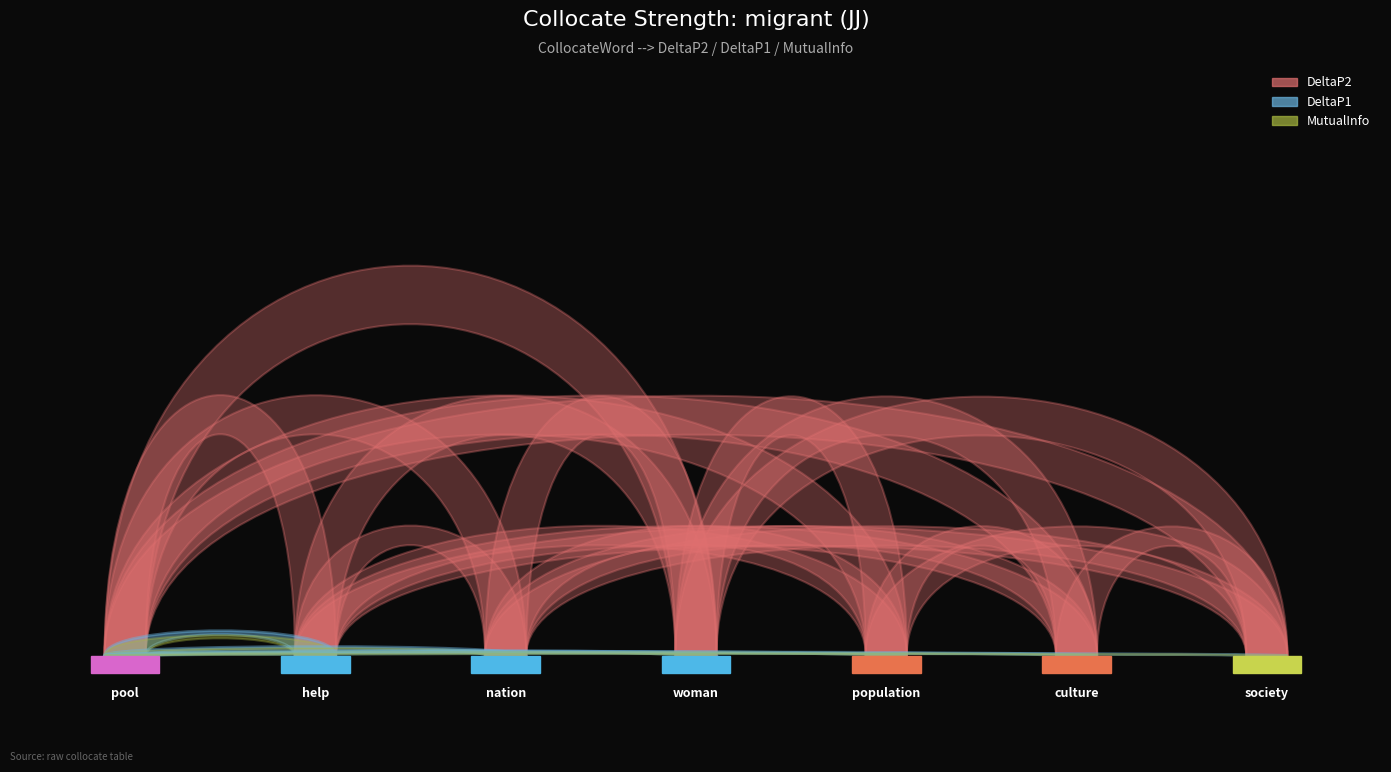

Reading left to right, list all the values displayed in this chart.

DeltaP2: pool=0.2	help=0.1	nation=0.1	woman=0.2	population=0.1	culture=0.1	society=0.1
DeltaP1: pool=0.0	help=0.0	nation=0.0	woman=0.0	population=0.0	culture=0.0	society=0.0
MutualInfo: pool=0.0	help=0.0	nation=0.0	woman=0.0	population=0.0	culture=0.0	society=0.0